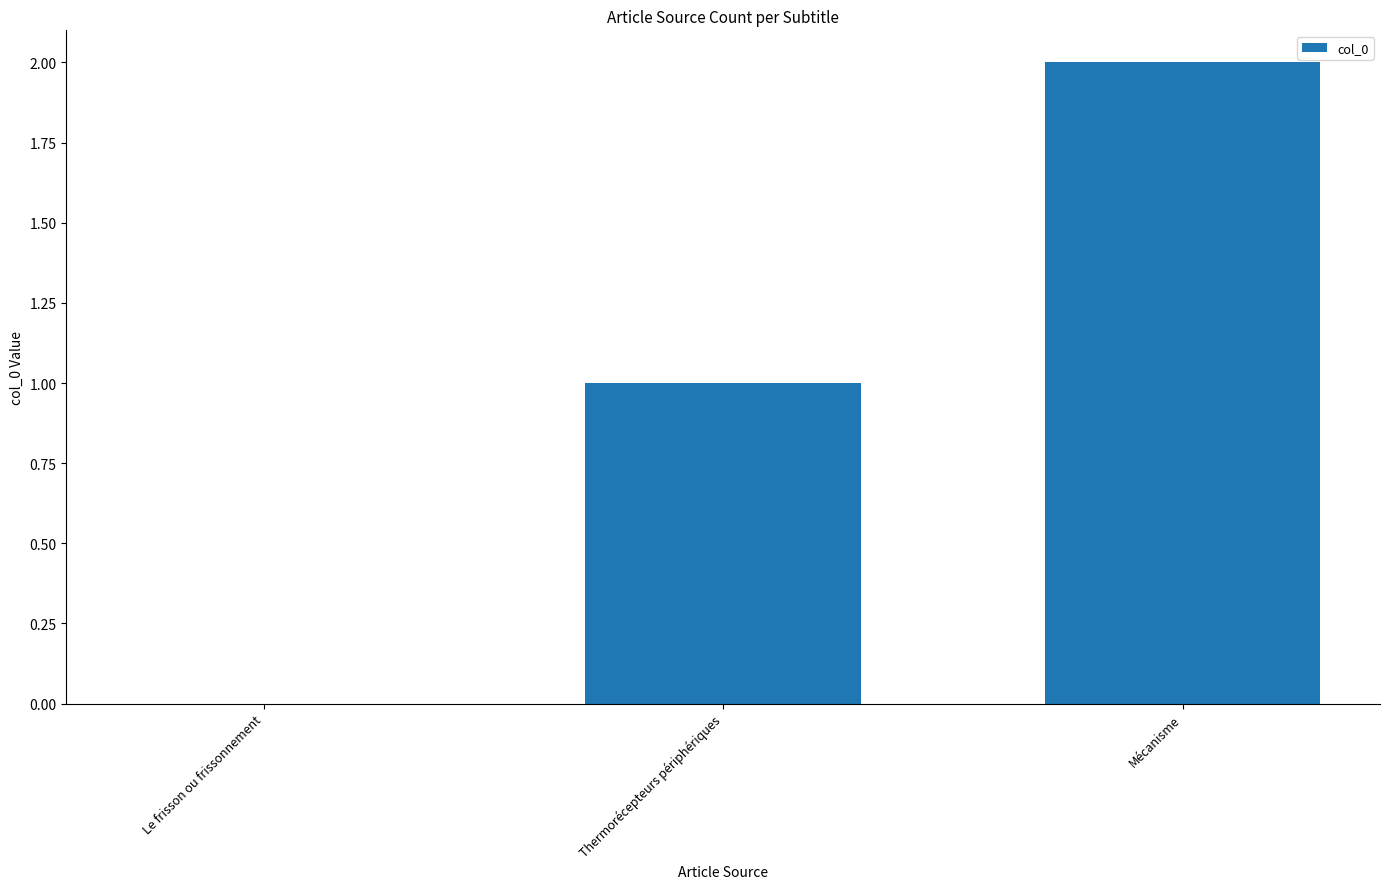

The value at Le frisson ou frissonnement is 0. True or false?

True